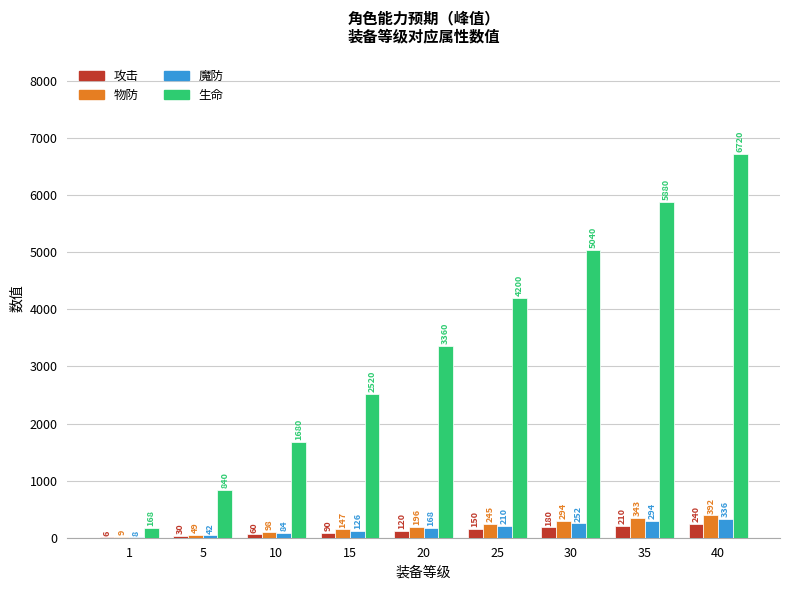

What is the approximate value of 物防 at 35, to the nearest 10?

340